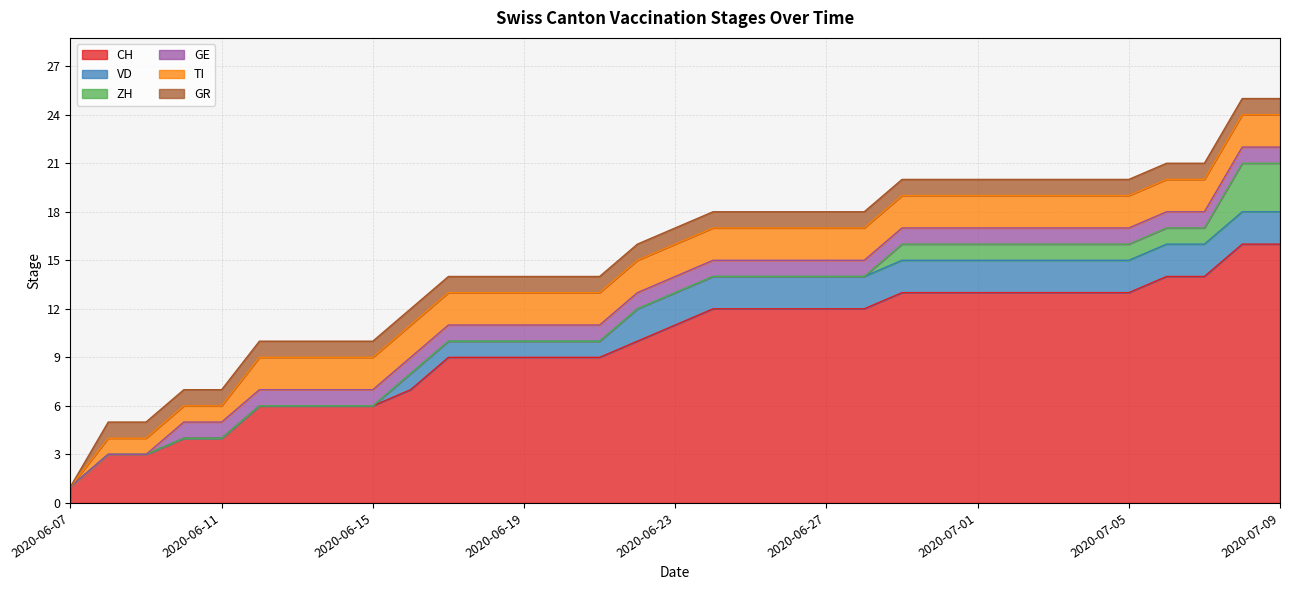

Reading left to right, what are all the values shown in this chart?

CH: 1	3	3	4	4	6	6	6	6	7	9	9	9	9	9	10	11	12	12	12	12	12	13	13	13	13	13	13	13	14	14	16	16
VD: 0	0	0	0	0	0	0	0	0	1	1	1	1	1	1	2	2	2	2	2	2	2	2	2	2	2	2	2	2	2	2	2	2
ZH: 0	0	0	0	0	0	0	0	0	0	0	0	0	0	0	0	0	0	0	0	0	0	1	1	1	1	1	1	1	1	1	3	3
GE: 0	0	0	1	1	1	1	1	1	1	1	1	1	1	1	1	1	1	1	1	1	1	1	1	1	1	1	1	1	1	1	1	1
TI: 0	1	1	1	1	2	2	2	2	2	2	2	2	2	2	2	2	2	2	2	2	2	2	2	2	2	2	2	2	2	2	2	2
GR: 0	1	1	1	1	1	1	1	1	1	1	1	1	1	1	1	1	1	1	1	1	1	1	1	1	1	1	1	1	1	1	1	1